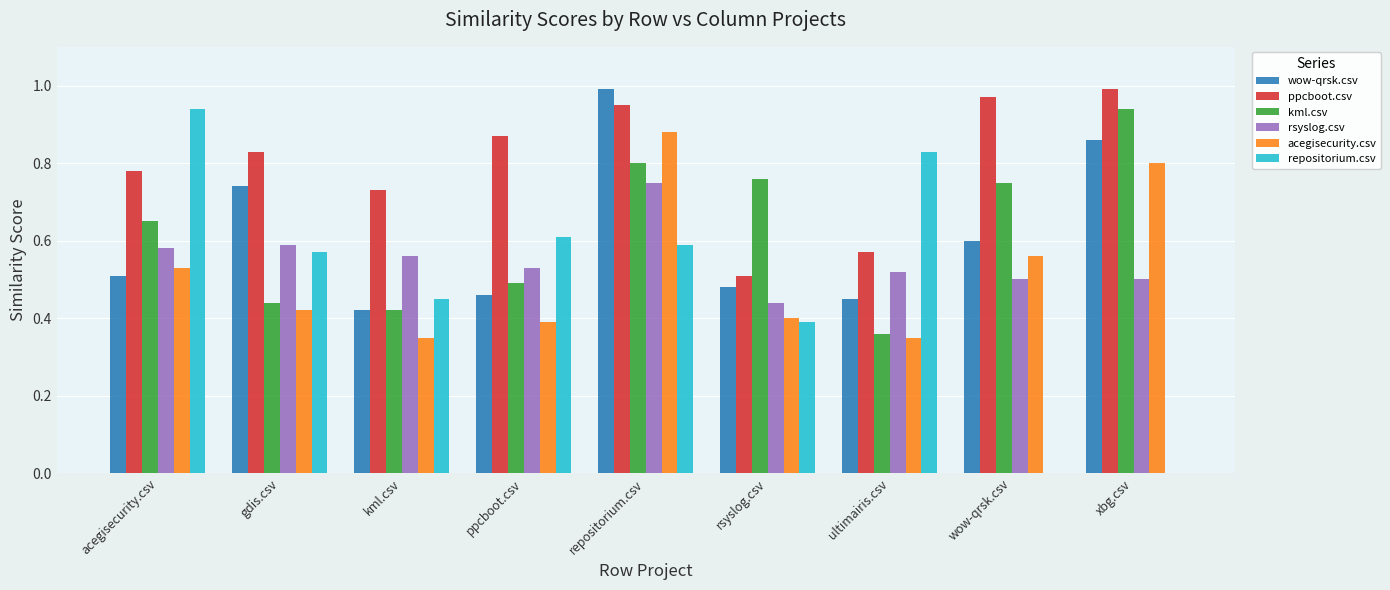

Which series changed the most between ultimairis.csv and xbg.csv?

repositorium.csv